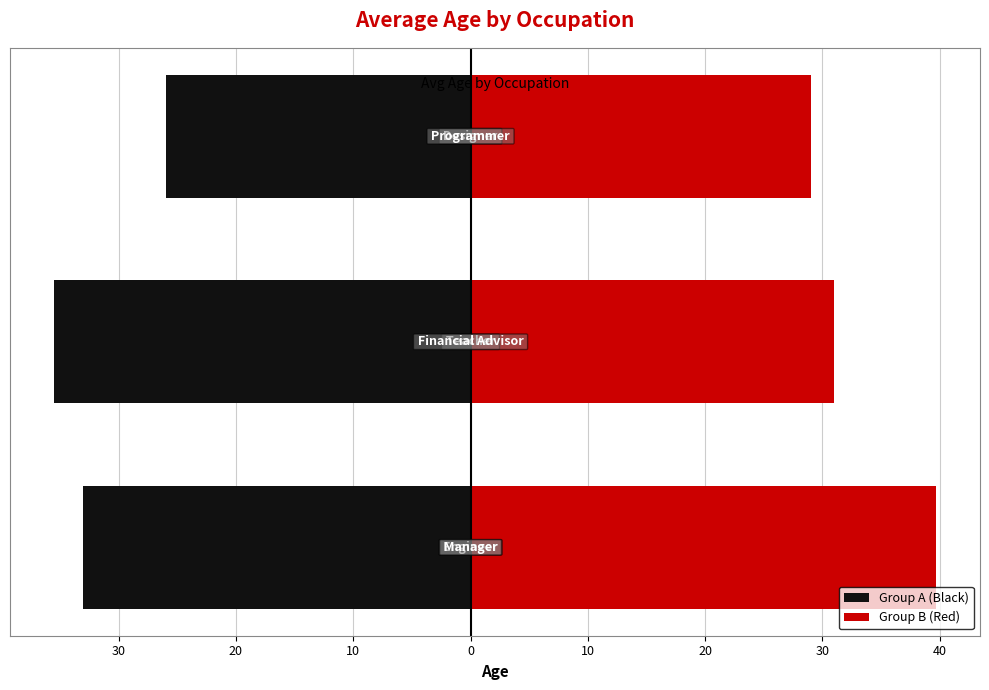

What is the maximum value for Group B (Red)?

39.7